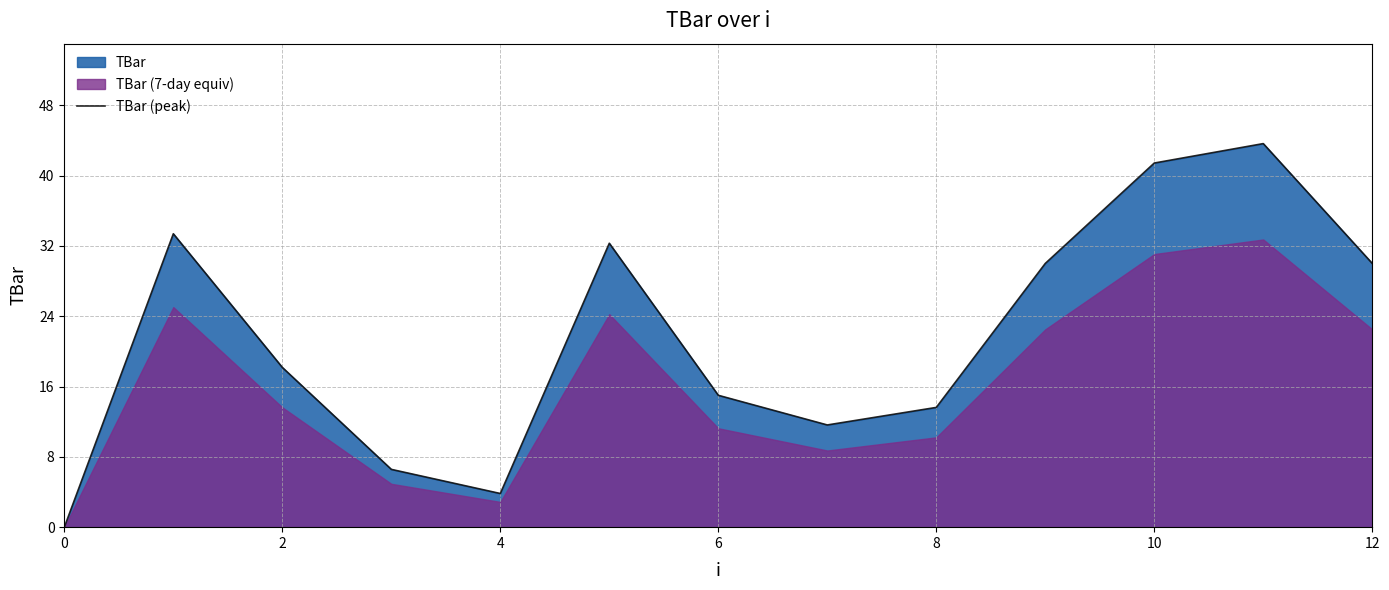

How many points are higher than both their immediate neighbors (excluding endpoints)?

3